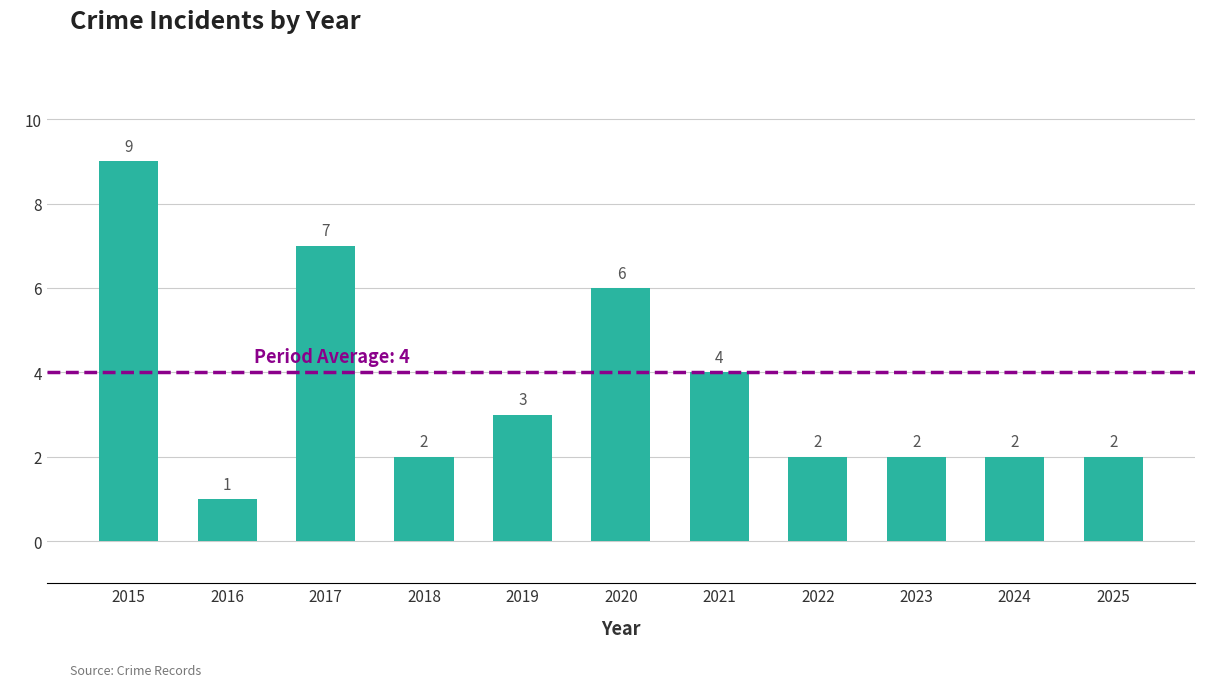

What is the approximate value at 2016?

1